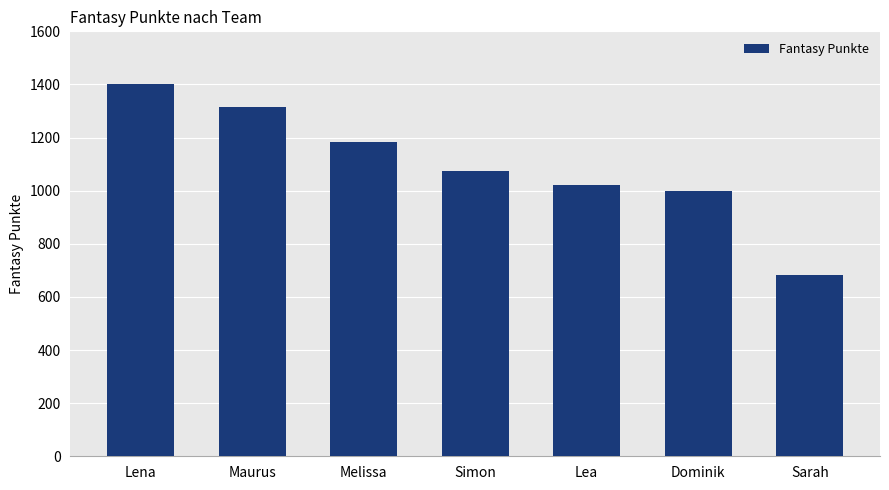

The value at Lena is 1402. True or false?

True